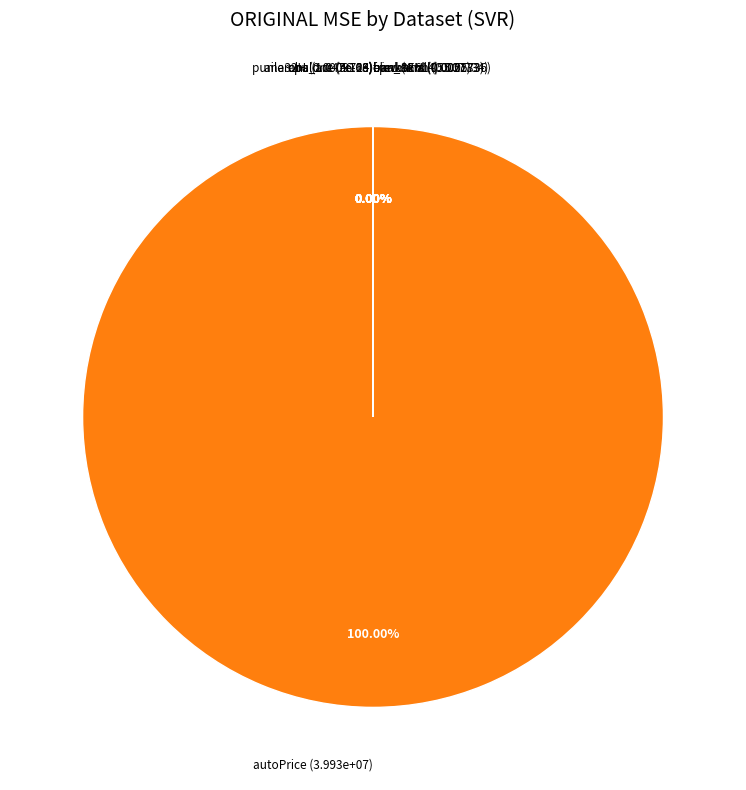

Which has a higher value, abalone or fried?

abalone